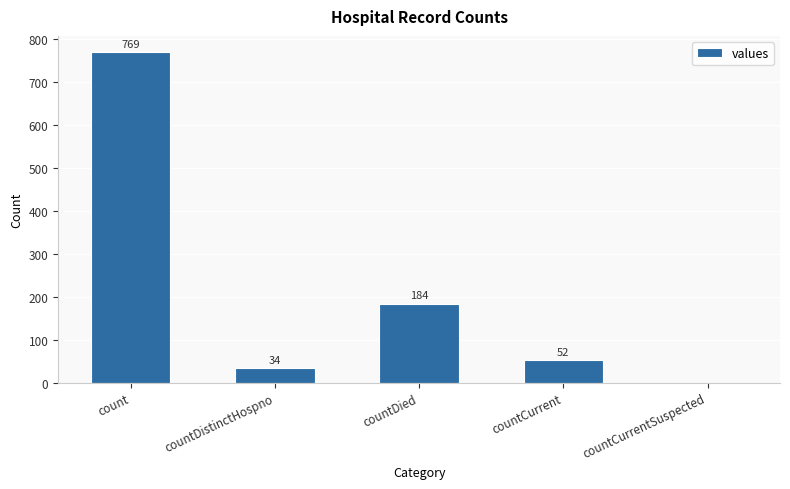

What is the change in value from countDistinctHospno to countCurrentSuspected?

-34